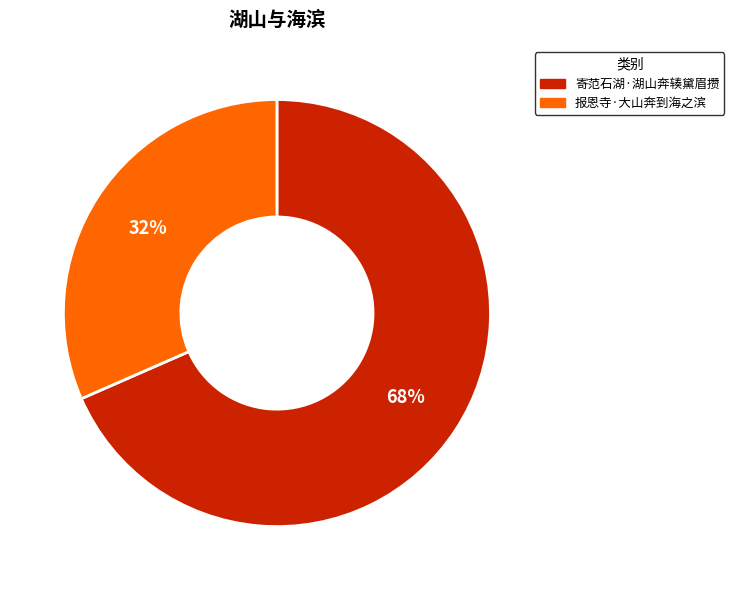

Combined, do 报恩寺·大山奔到海之滨 and 寄范石湖·湖山奔辏黛眉攒 account for over 50%?

Yes